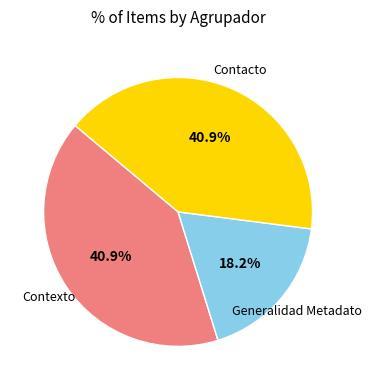

Which category has the smallest portion of the pie?

Generalidad Metadato